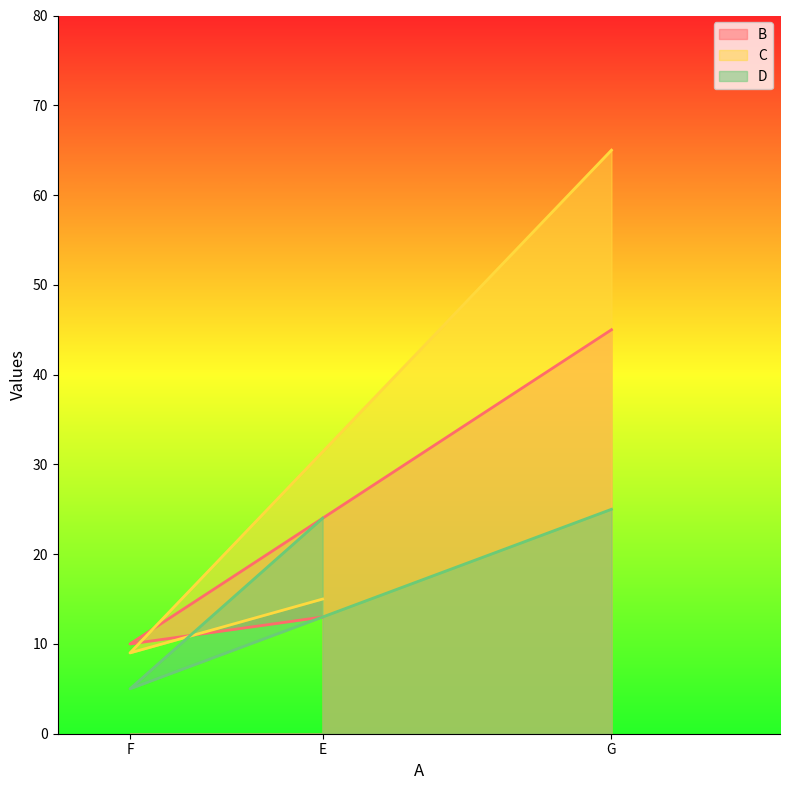

Does the chart display data point markers on the line(s)?

No